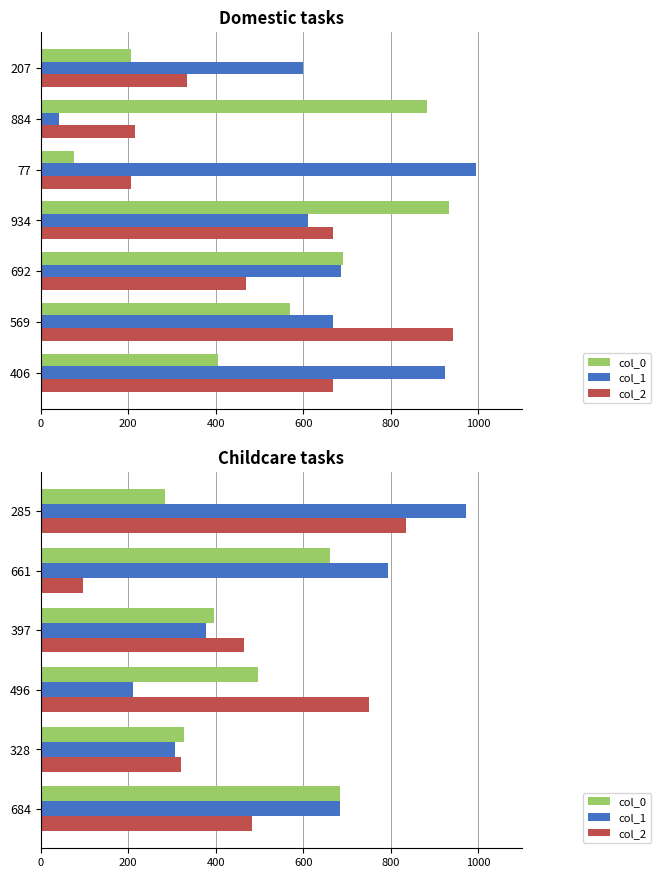

Rank the series by their maximum value, from lowest to highest.

col_0, col_2, col_1